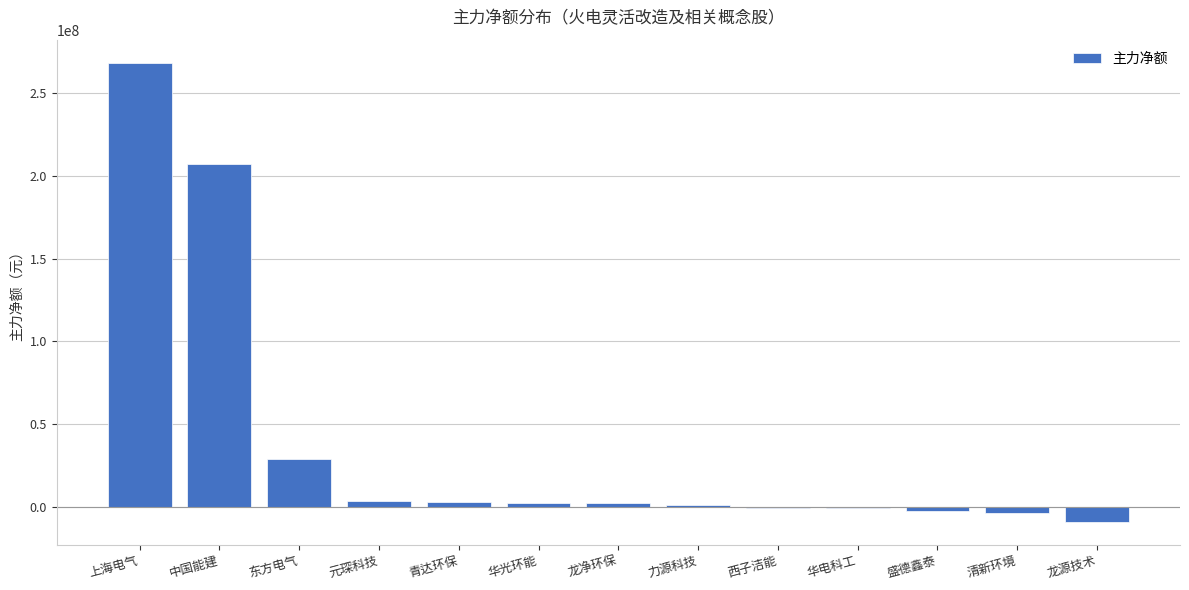

At which category does the chart reach its peak across all series?

上海电气